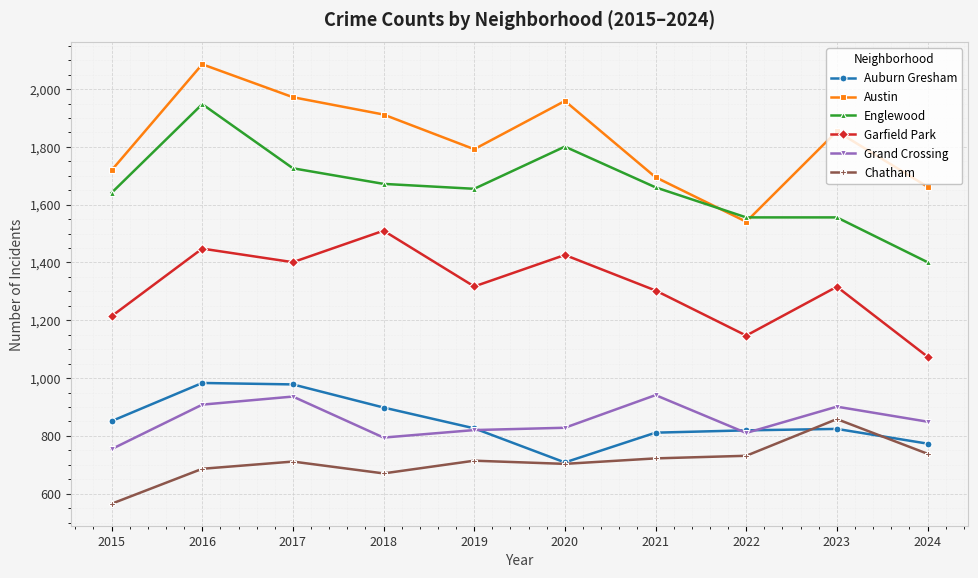

What is the spread (max minus min) of values at 2017?

1261